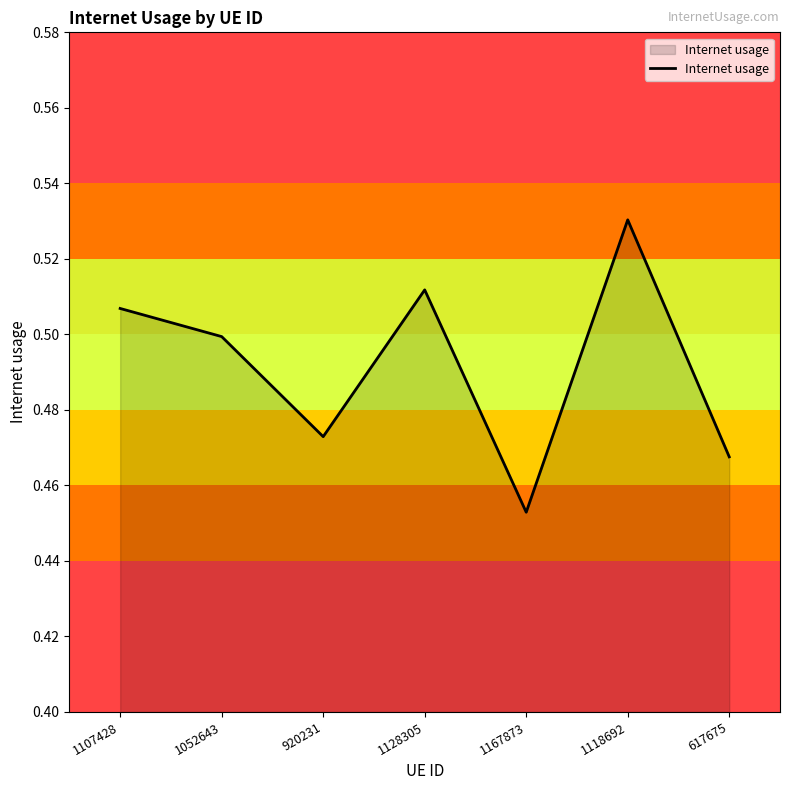

Which category has the highest value across all series?

1118692